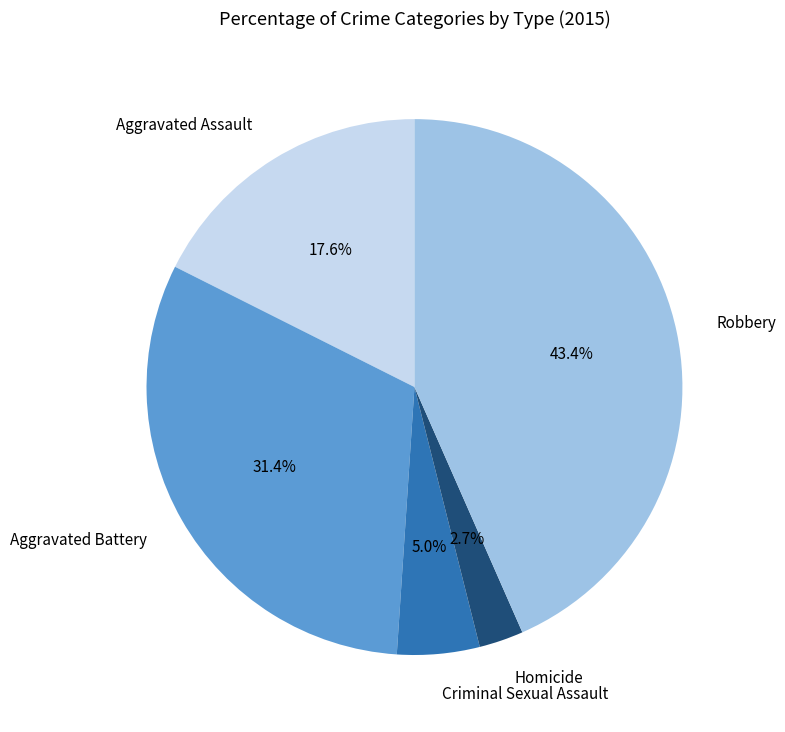

What is the largest slice in the pie chart?

Robbery